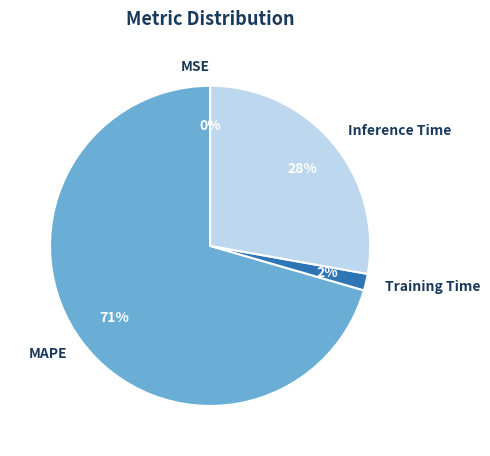

To the nearest percent, what is the difference between the Inference Time and Training Time slice percentages?

26%